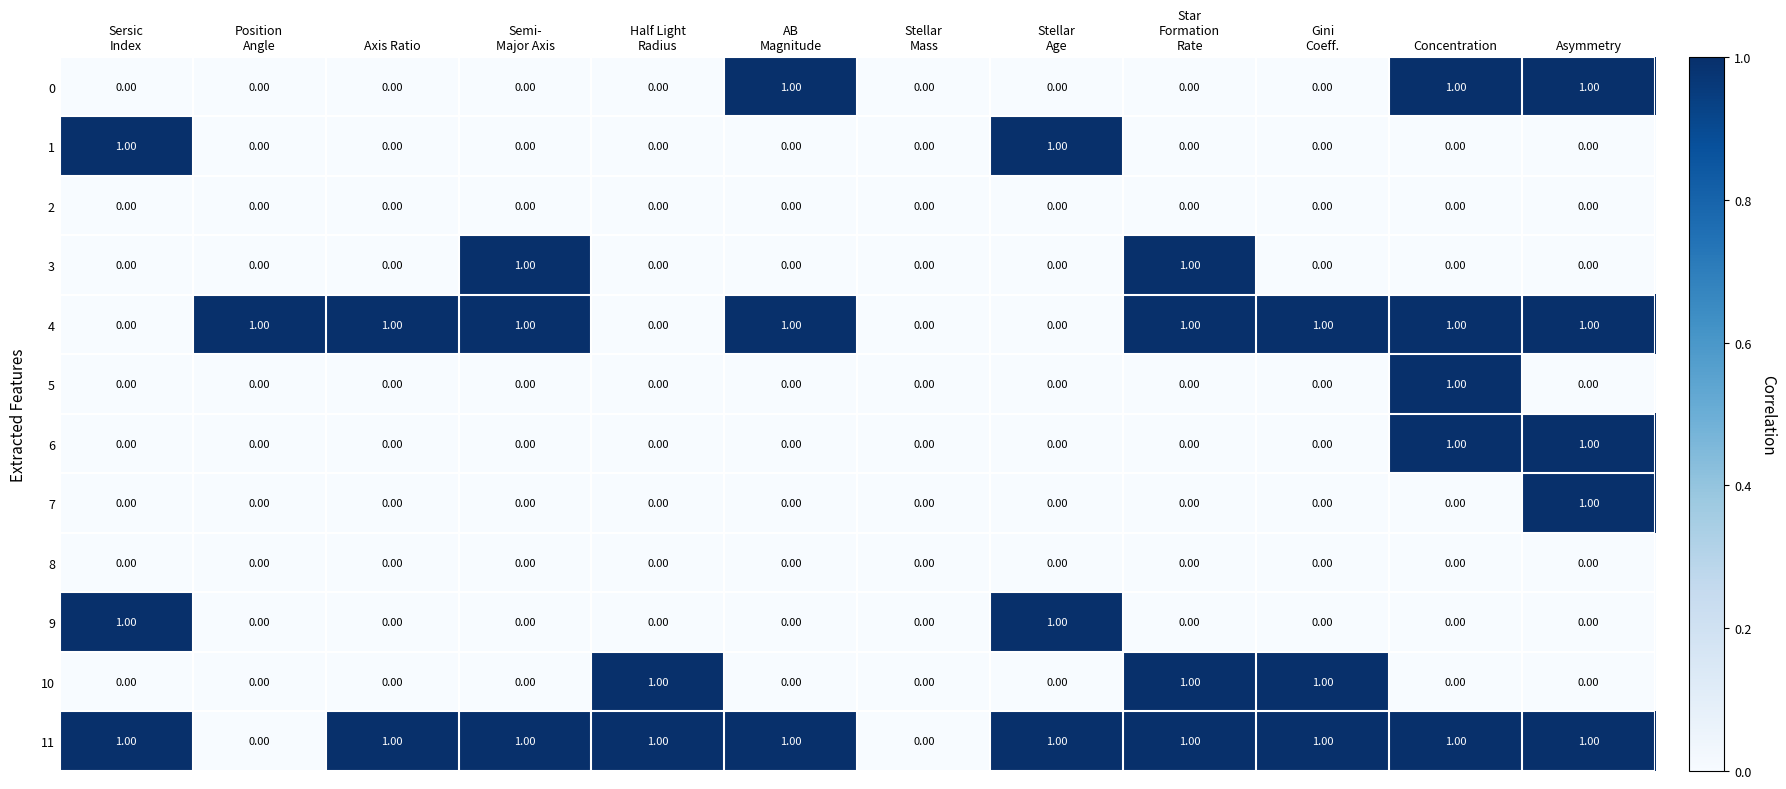

At which label does 7 reach its peak?

Asymmetry